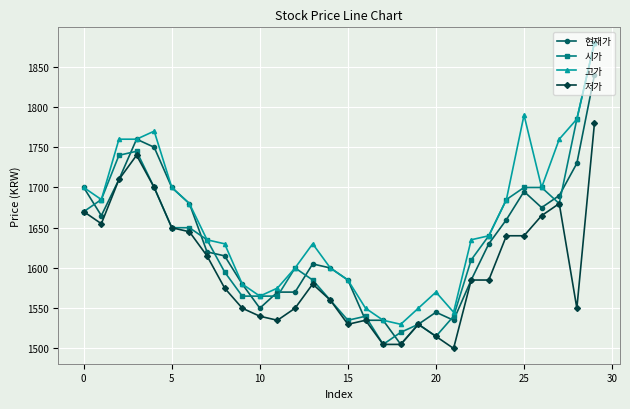

How many data points in 시가 are less than 1635?

15